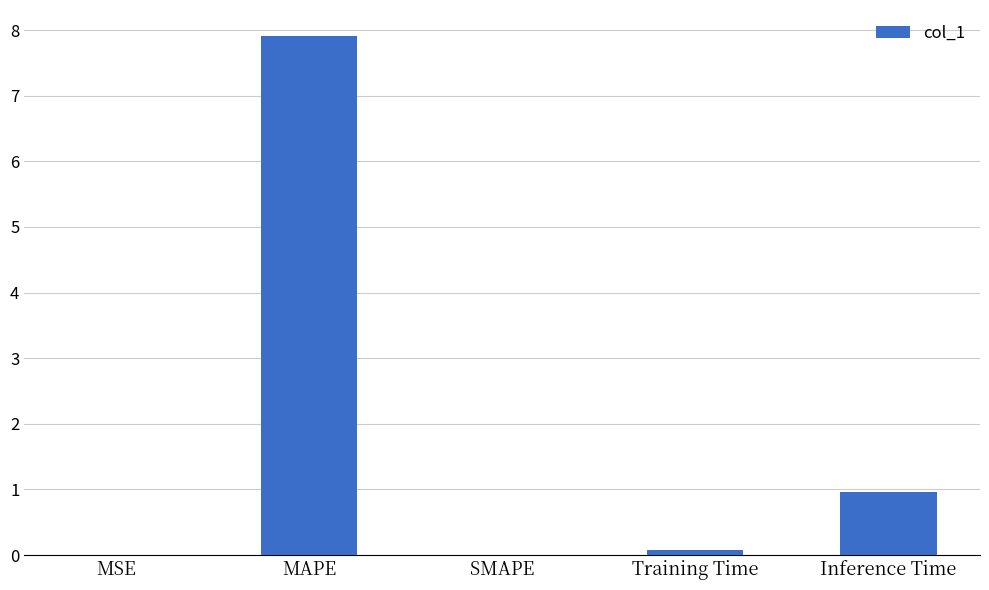

How many categories are shown in the chart?

5